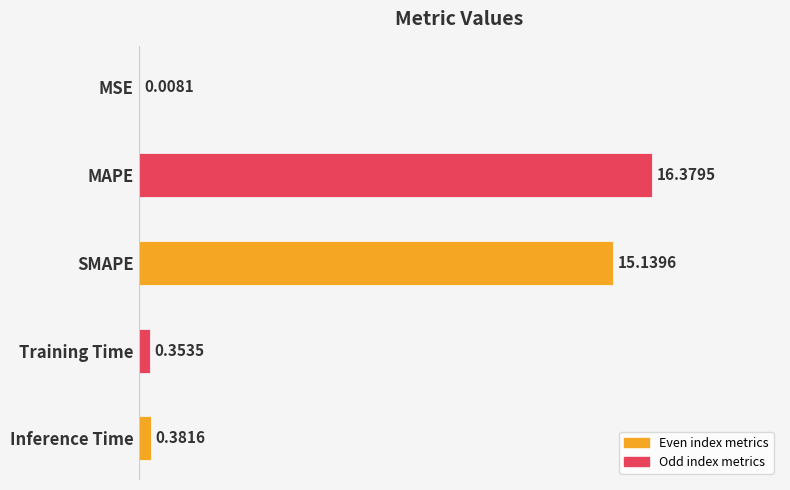

Which has a higher value, Training Time or Inference Time?

Inference Time